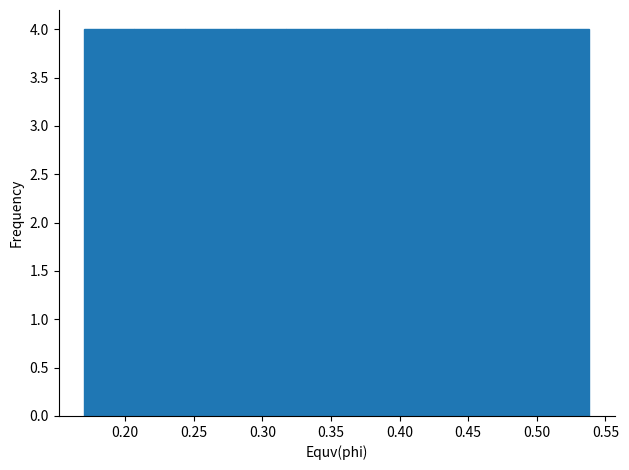

Reading left to right, transcribe this chart: for each bar, give the range it covers on the x-axis and its height. Neither the bar edges nor the heights are printed on the chart, so give them approximately, as read against the axes.

0.170 to 0.205: 4
0.205 to 0.245: 4
0.245 to 0.280: 4
0.280 to 0.315: 4
0.315 to 0.355: 4
0.355 to 0.390: 4
0.390 to 0.430: 4
0.430 to 0.465: 4
0.465 to 0.500: 4
0.500 to 0.540: 4